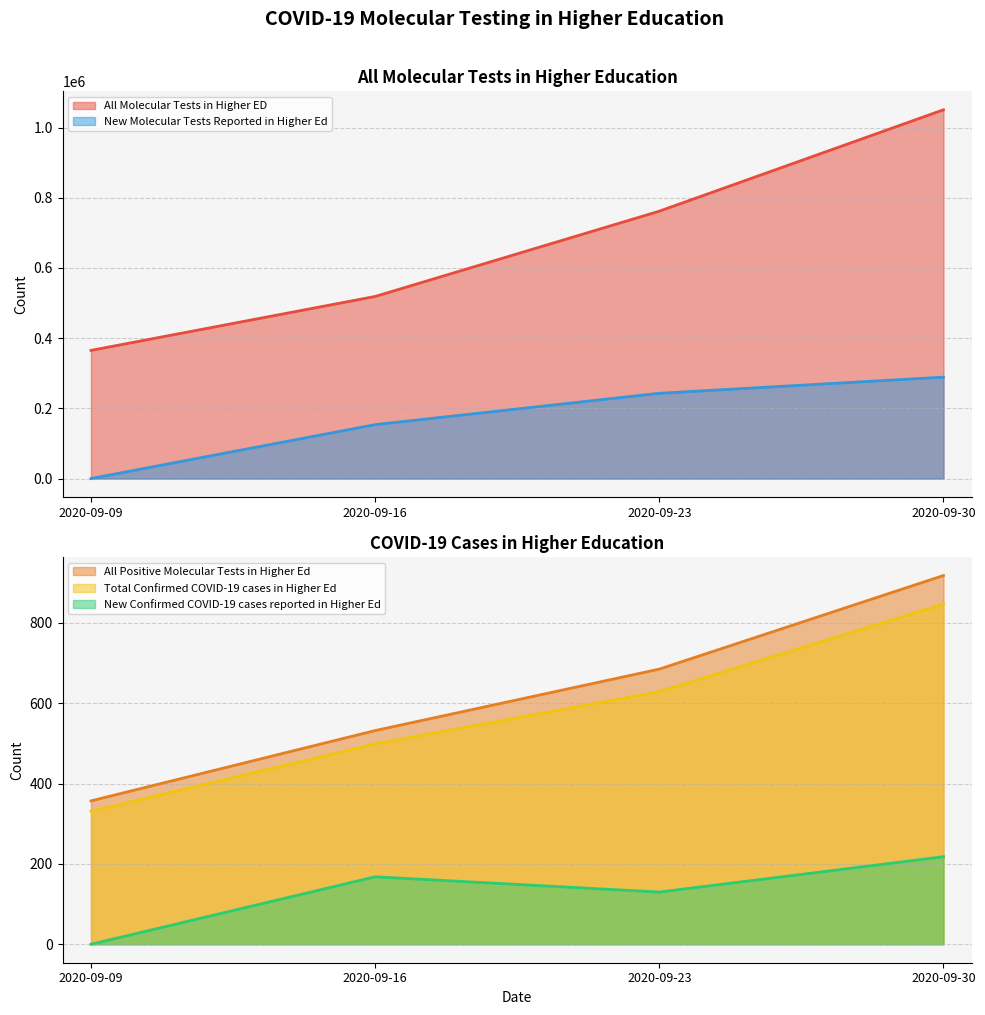

What is the lowest value of the All Molecular Tests in Higher ED series?

365229